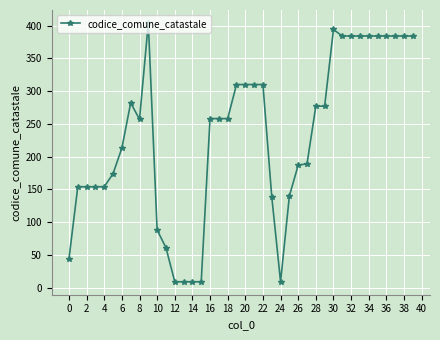

How many values are below 258?

19